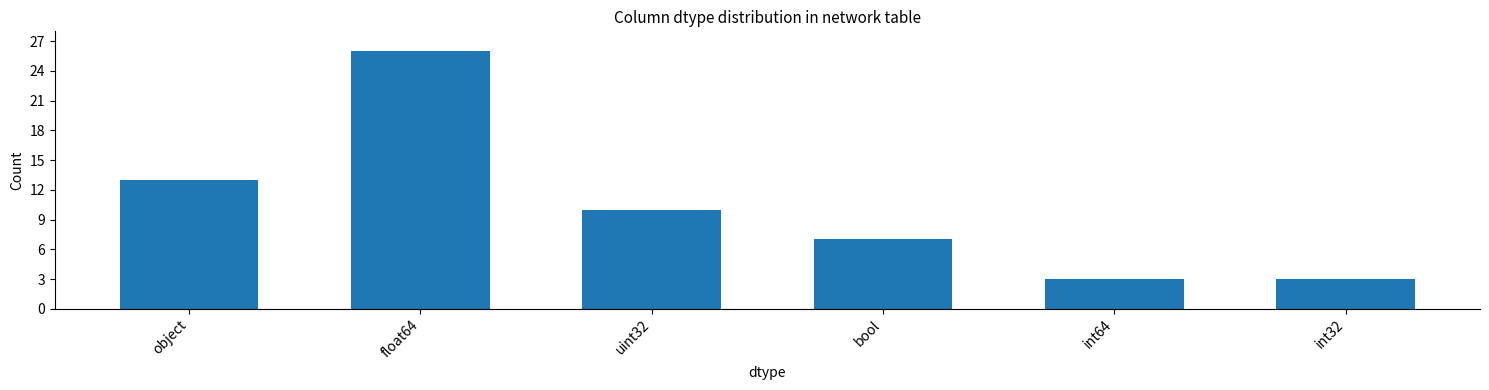

How many bars are there in total?

6